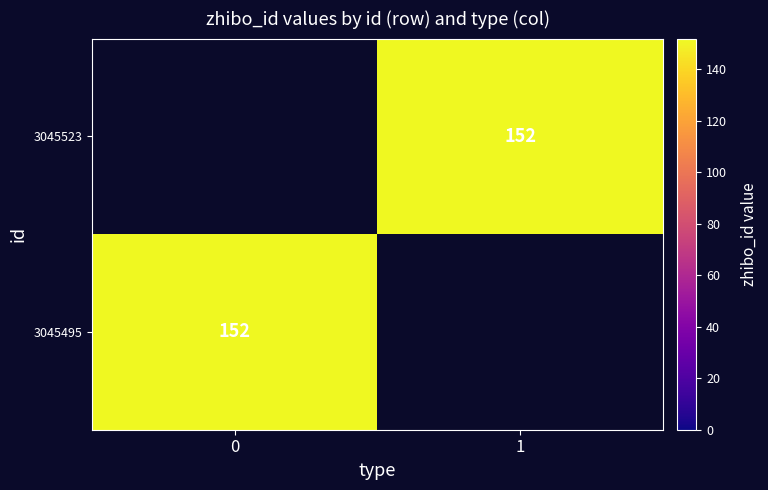

What is the total value across all series at 1?

152